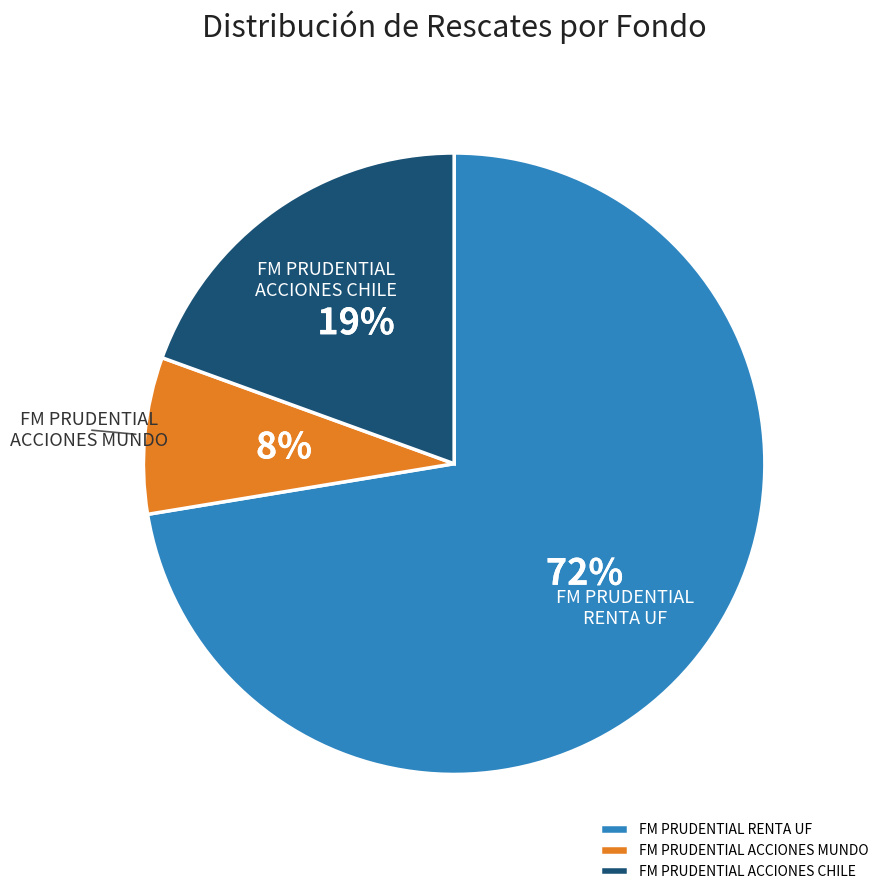

True or false: FM PRUDENTIAL ACCIONES CHILE accounts for 30% of the total.

False